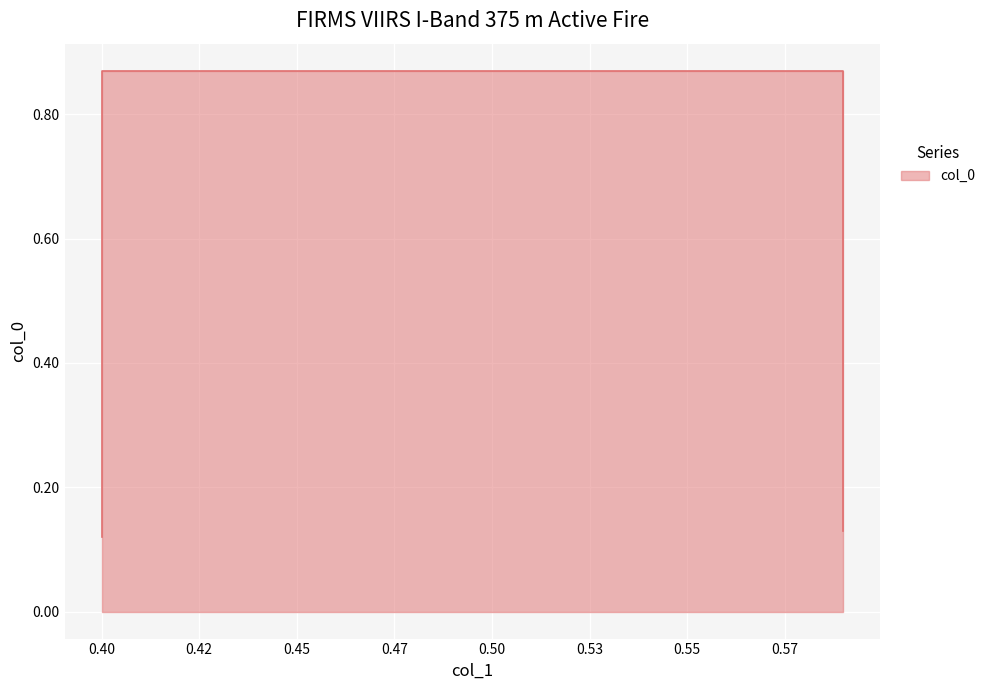

How many lines are shown in the chart?

1